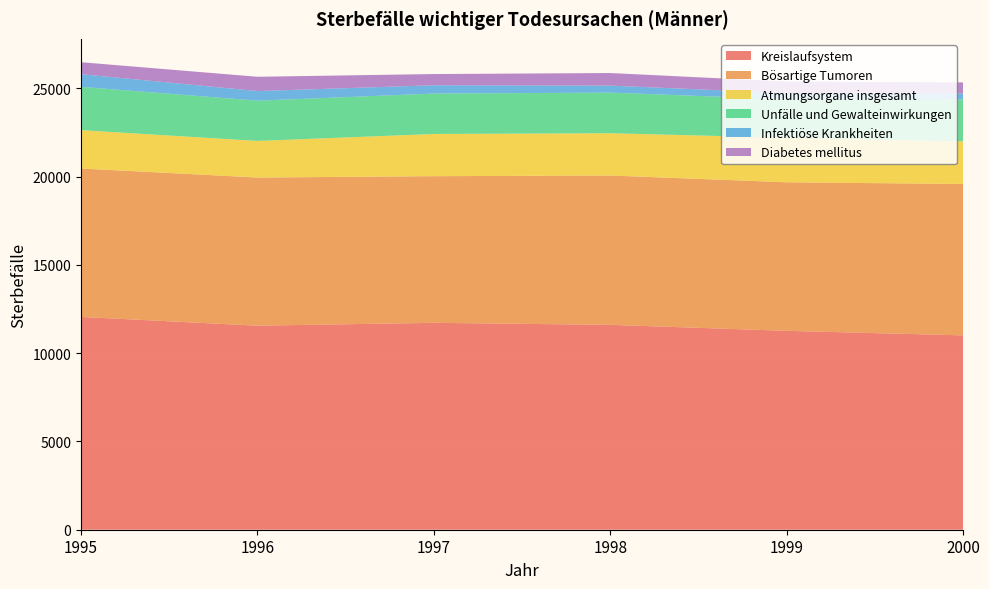

Reading right to left, what are all the values shown in this chart?

Kreislaufsystem: 2000=11011	1999=11268	1998=11607	1997=11722	1996=11560	1995=12056
Bösartige Tumoren: 2000=8576	1999=8417	1998=8462	1997=8308	1996=8394	1995=8410
Atmungsorgane insgesamt: 2000=2417	1999=2524	1998=2394	1997=2392	1996=2074	1995=2173
Unfälle und Gewalteinwirkungen: 2000=2375	1999=2178	1998=2302	1997=2289	1996=2280	1995=2454
Infektiöse Krankheiten: 2000=338	1999=353	1998=397	1997=470	1996=546	1995=717
Diabetes mellitus: 2000=626	1999=652	1998=712	1997=636	1996=808	1995=677